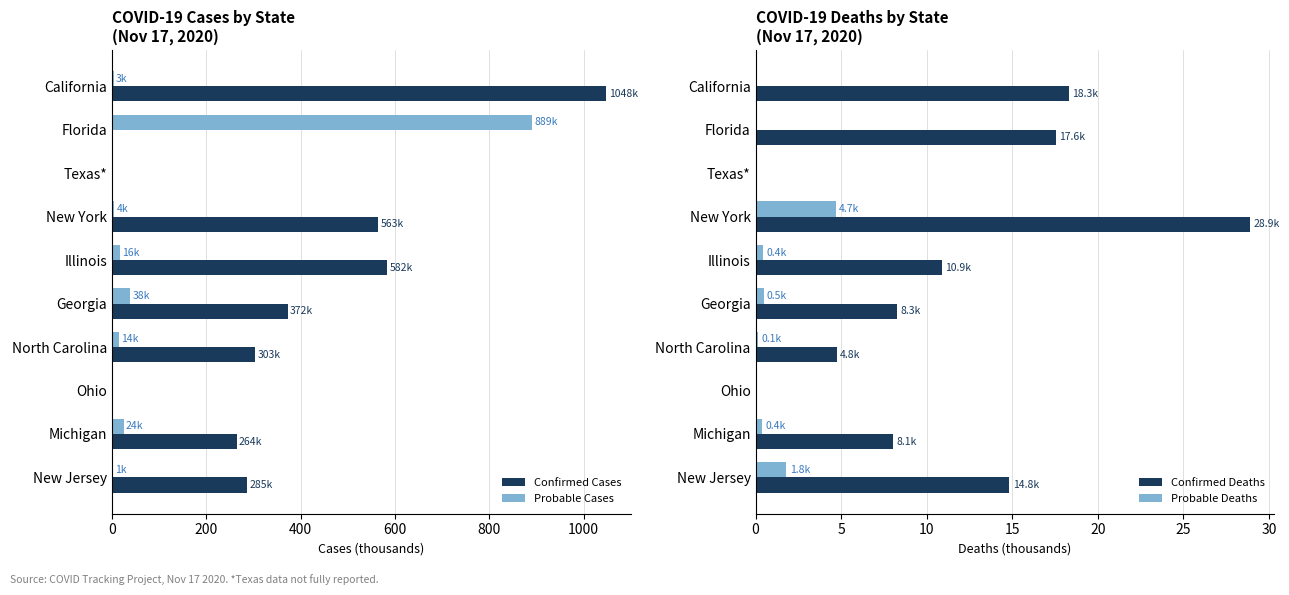

What is the spread (max minus min) of values at 800?

582.4